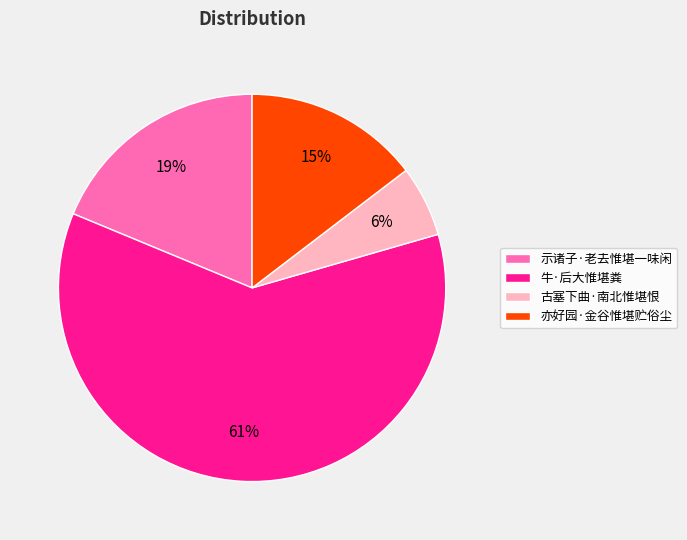

How many slices are in this pie chart?

4